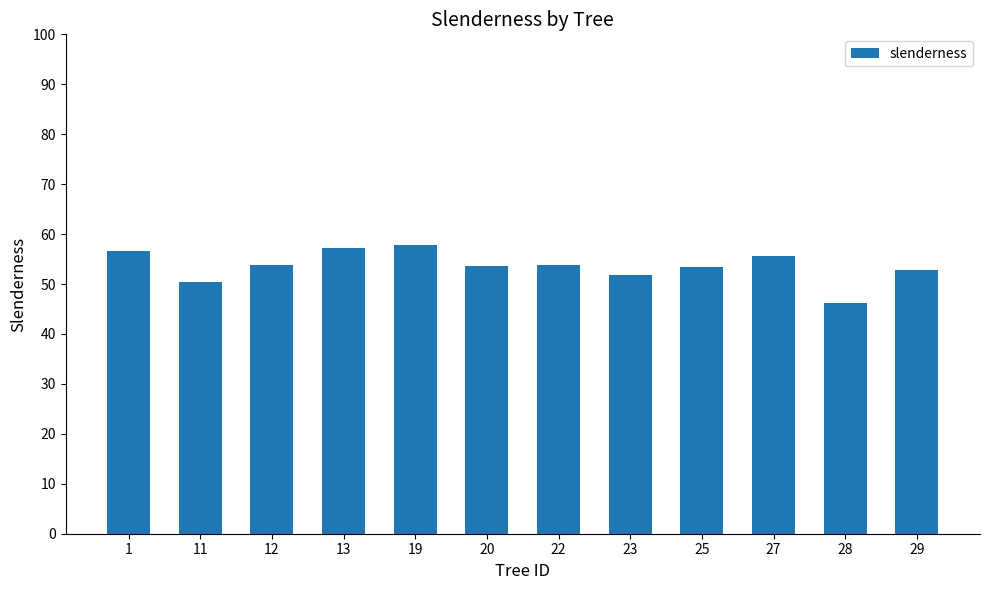

True or false: the data shows 60.5 at 28.

False